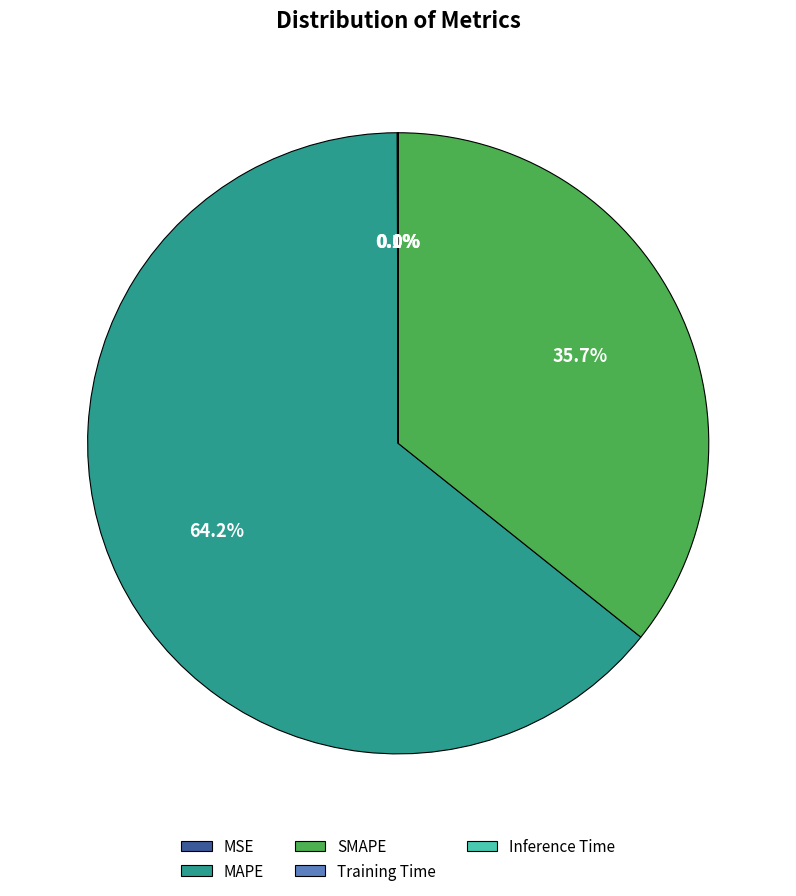

Does any single category account for the majority?

Yes